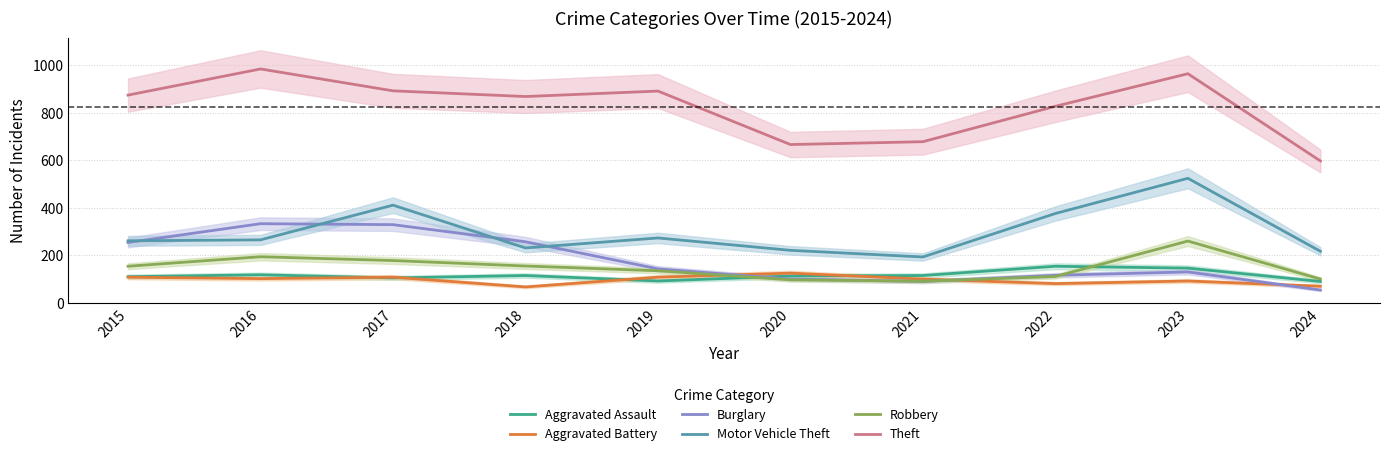

The Aggravated Battery series shows 24 at 2021. True or false?

False